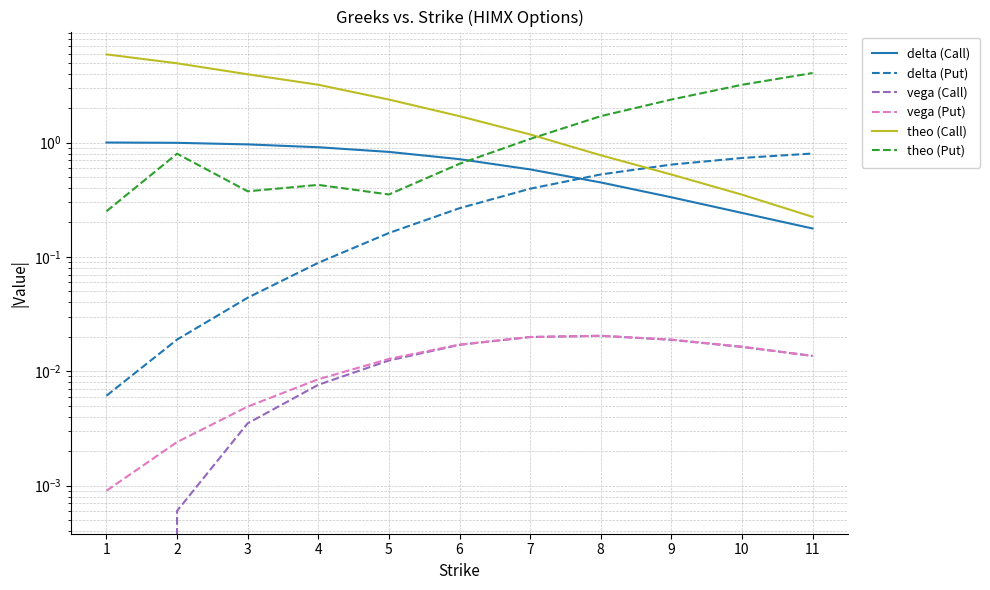

How many data points does each series have?

11